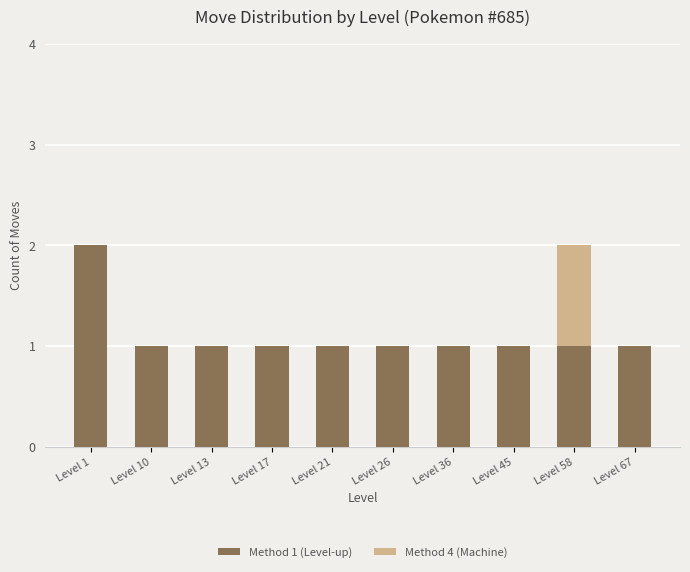

How many data points does each series have?

10